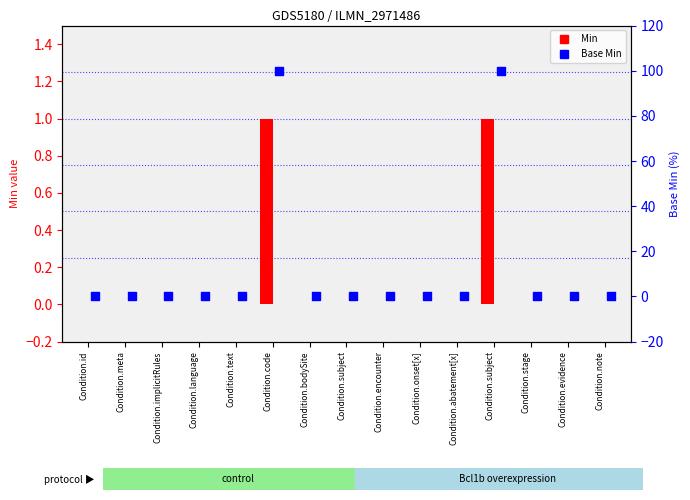

Which series reaches the maximum Y coordinate?

Base Min